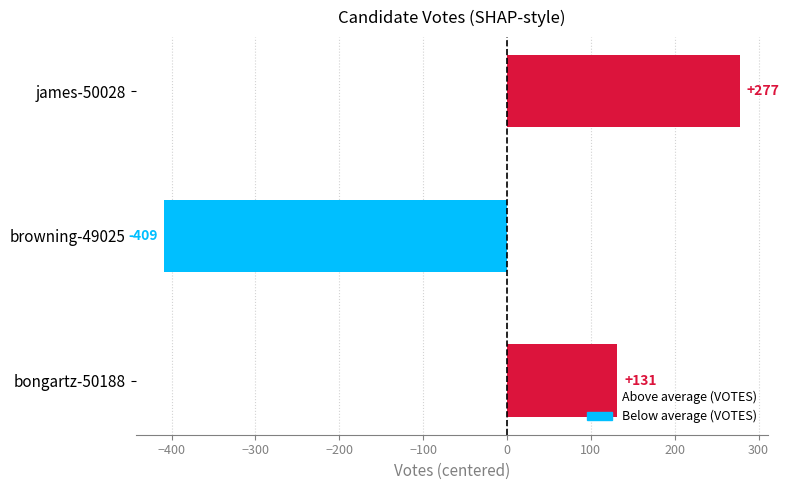

What is the maximum value shown in the chart?

277.3